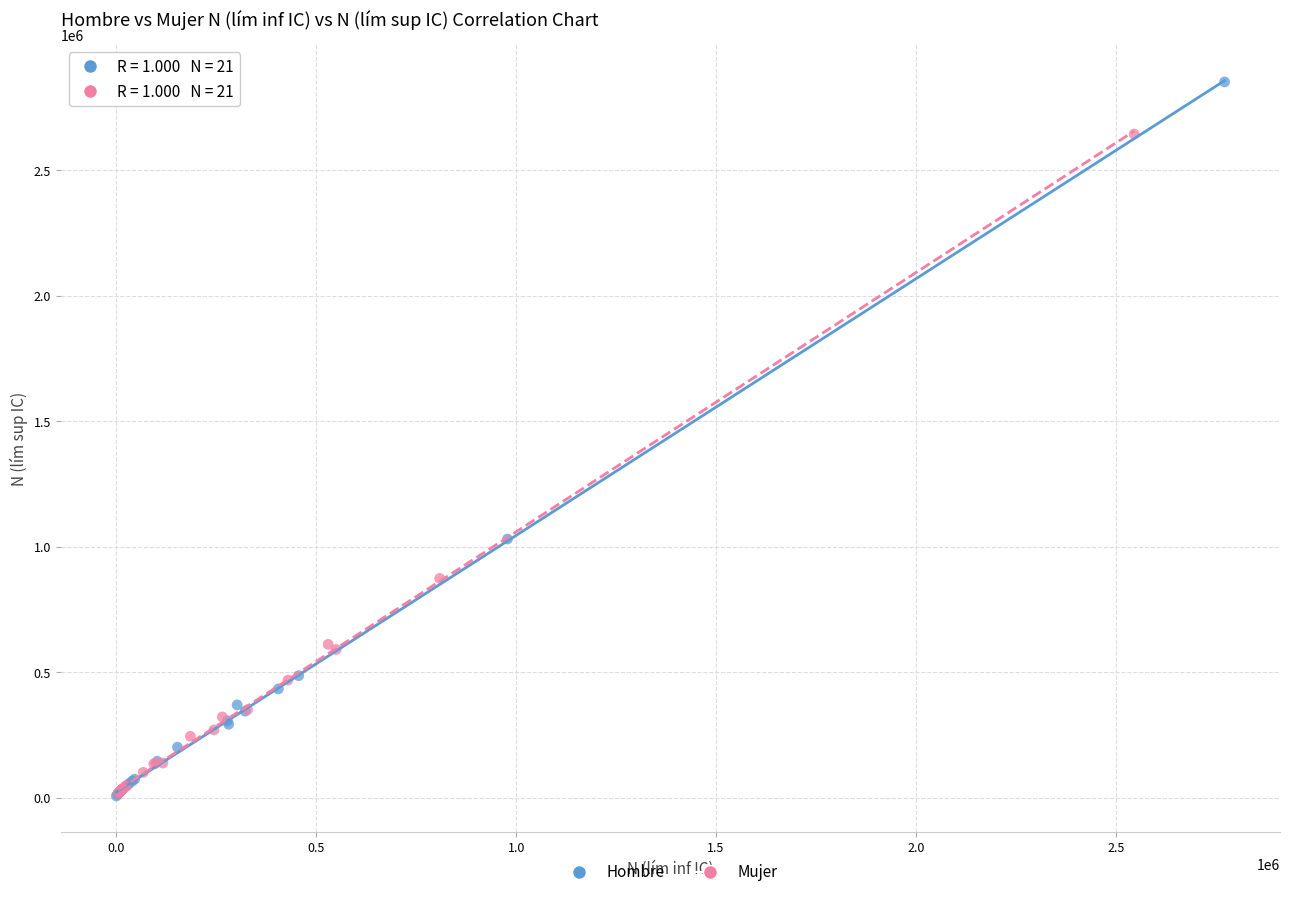

Which series contains the highest Y value?

Hombre